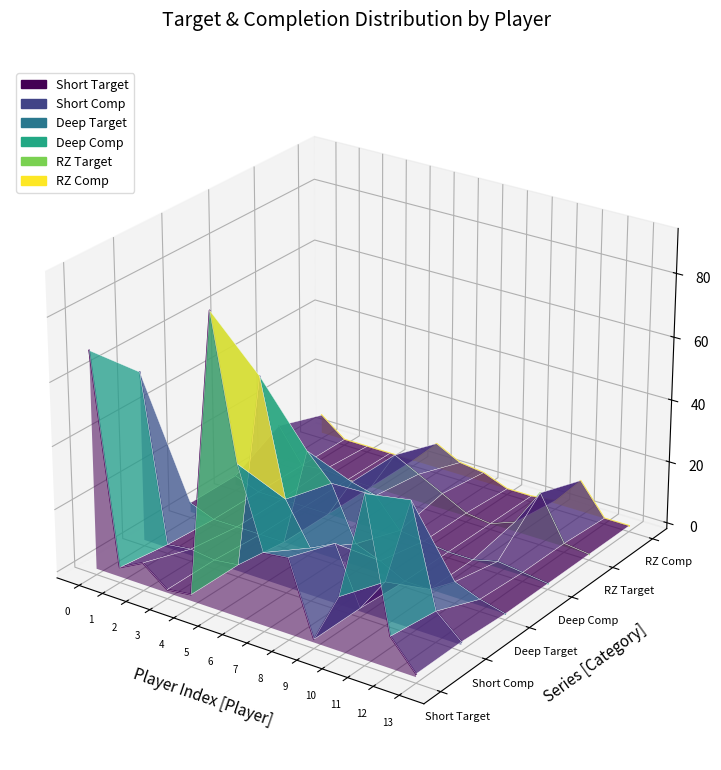

Rank the series by their maximum value, from lowest to highest.

Deep Comp, Deep Target, RZ Target, RZ Comp, Short Comp, Short Target